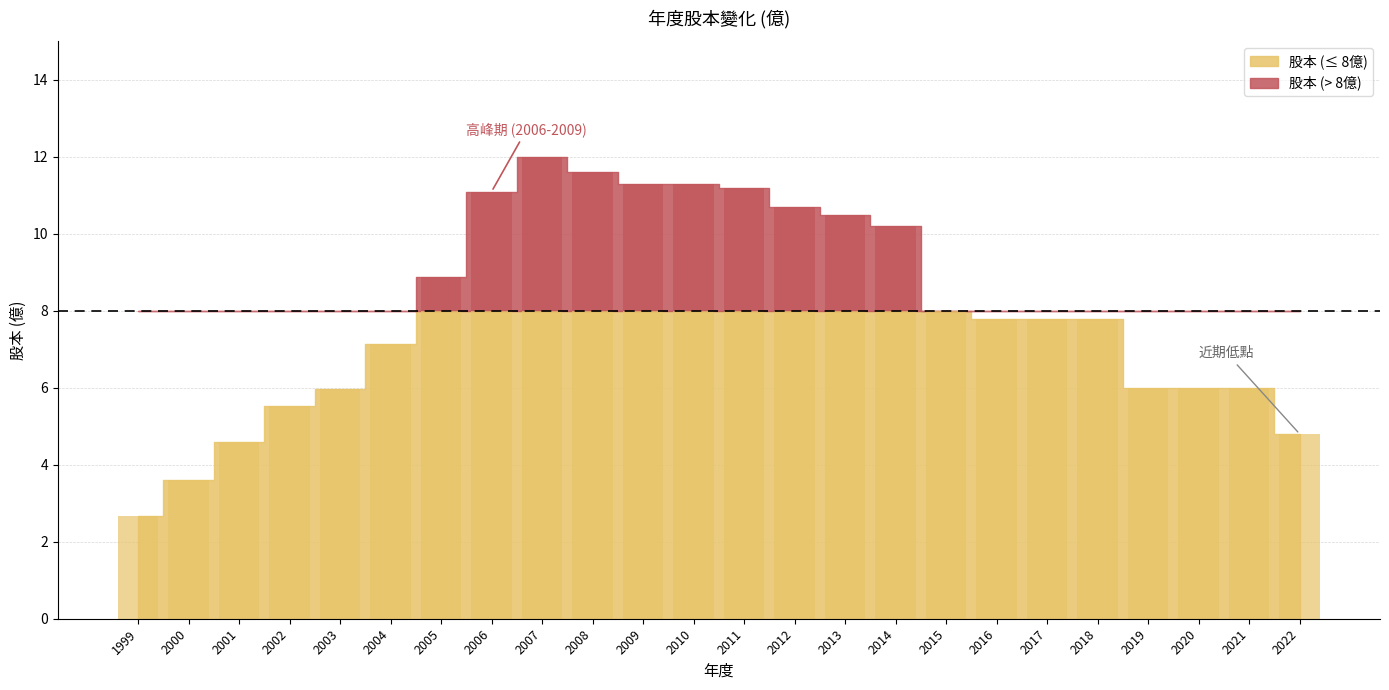

Where is the data nearest to the value 7?

2004